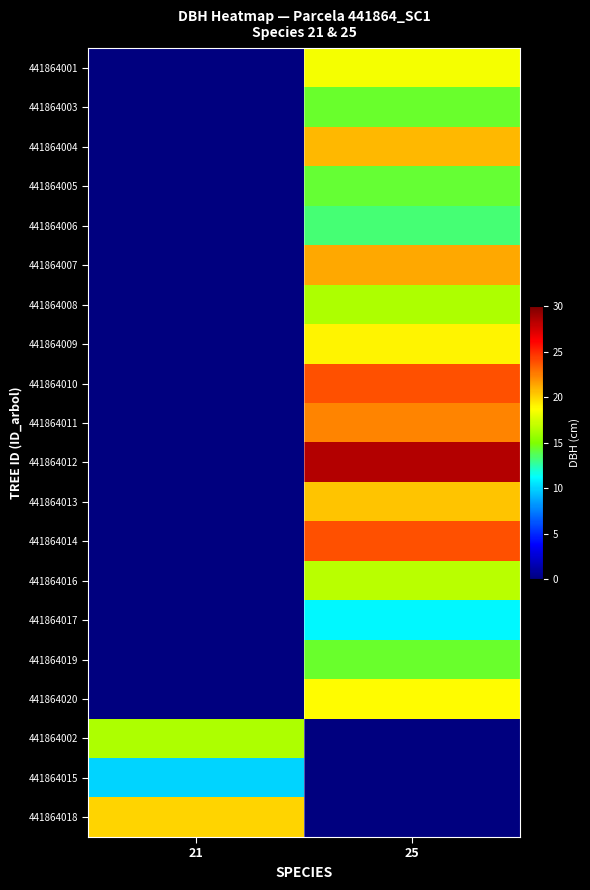

How many series are shown in this chart?

20